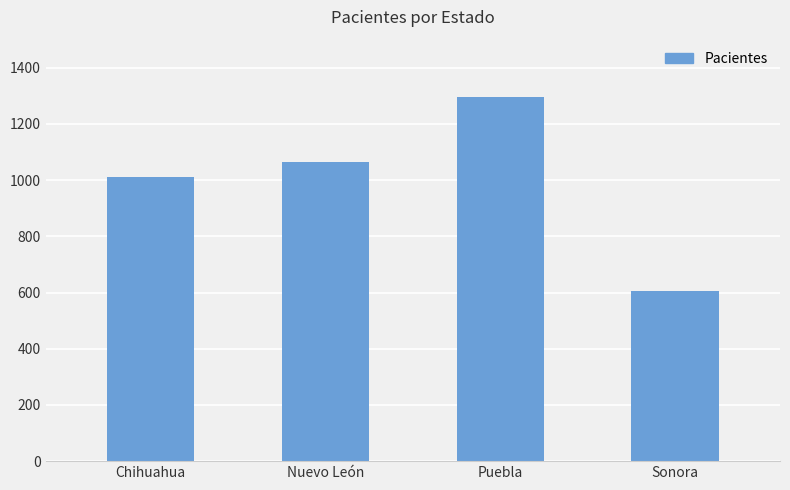

Which has a higher value, Puebla or Sonora?

Puebla